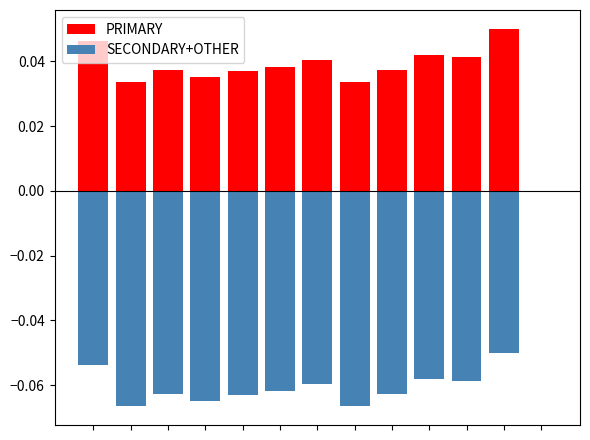

What is the sum of the PRIMARY values at 11 and 6?

0.1